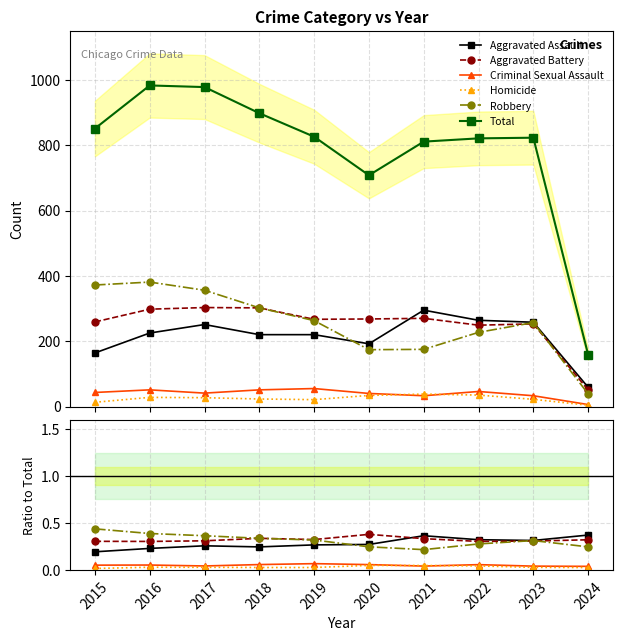

Reading left to right, what are all the values shown in this chart?

Aggravated Assault: 2015=0.2	2016=0.2	2017=0.3	2018=0.2	2019=0.3	2020=0.3	2021=0.4	2022=0.3	2023=0.3	2024=0.4
Aggravated Battery: 2015=0.3	2016=0.3	2017=0.3	2018=0.3	2019=0.3	2020=0.4	2021=0.3	2022=0.3	2023=0.3	2024=0.3
Criminal Sexual Assault: 2015=0.1	2016=0.1	2017=0.0	2018=0.1	2019=0.1	2020=0.1	2021=0.0	2022=0.1	2023=0.0	2024=0.0
Homicide: 2015=0.0	2016=0.0	2017=0.0	2018=0.0	2019=0.0	2020=0.0	2021=0.0	2022=0.0	2023=0.0	2024=0.0
Robbery: 2015=0.4	2016=0.4	2017=0.4	2018=0.3	2019=0.3	2020=0.2	2021=0.2	2022=0.3	2023=0.3	2024=0.2
Total: 2015=851.0	2016=983.0	2017=978.0	2018=898.0	2019=826.0	2020=708.0	2021=811.0	2022=821.0	2023=823.0	2024=159.0